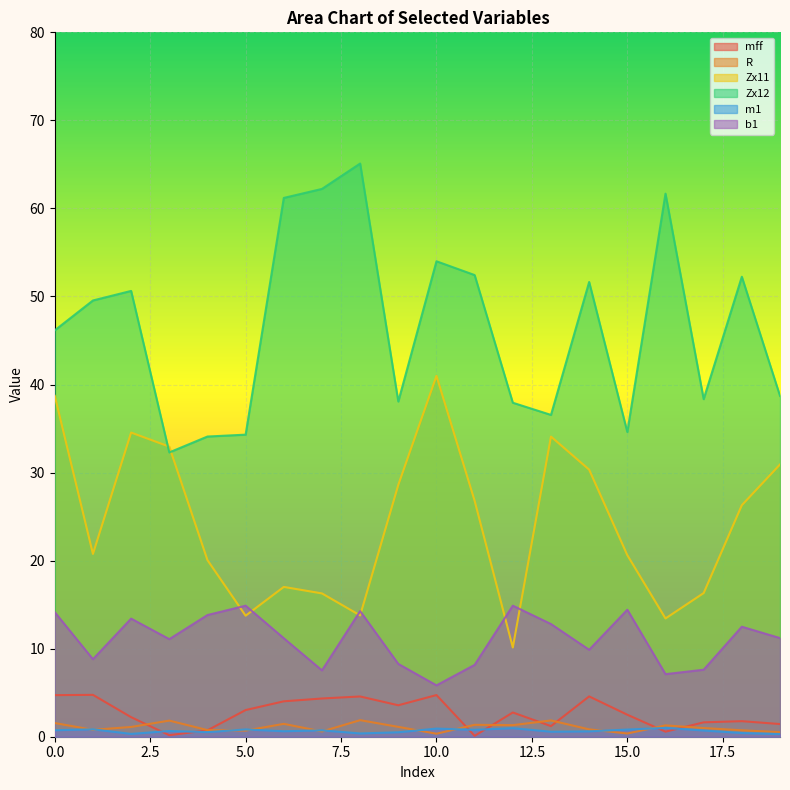

What is the difference between the second highest and minimum values in the m1 series?

0.7